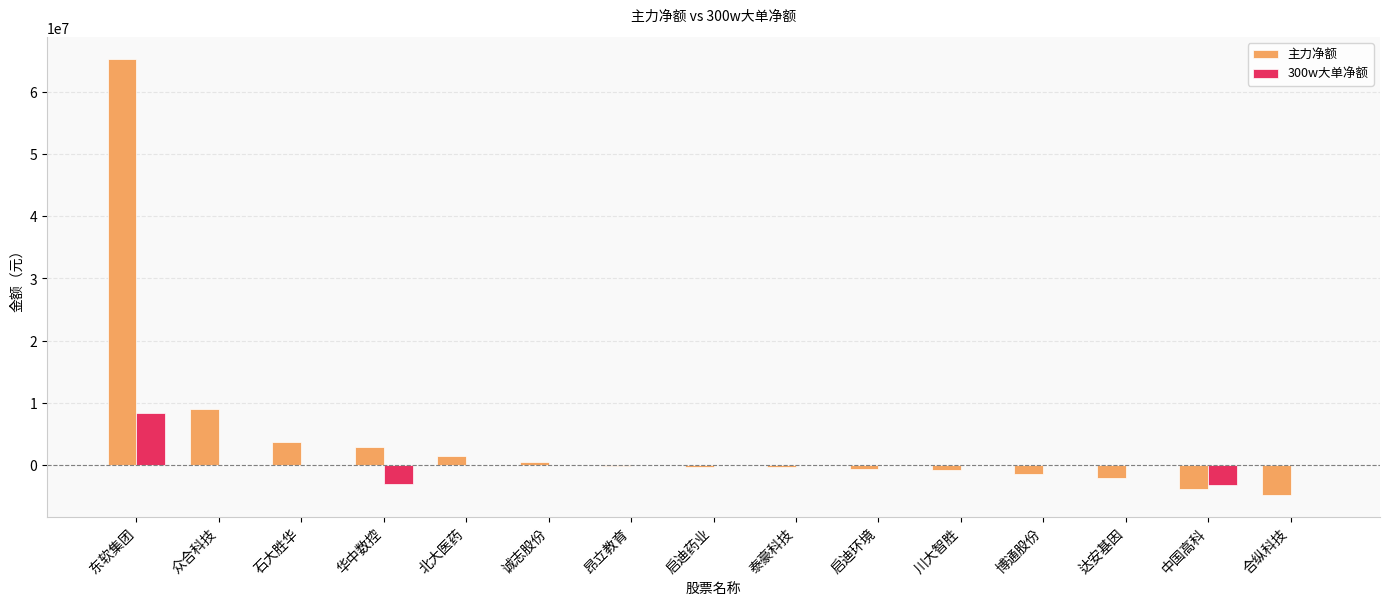

At which label is 主力净额 closest to 30265235?

众合科技